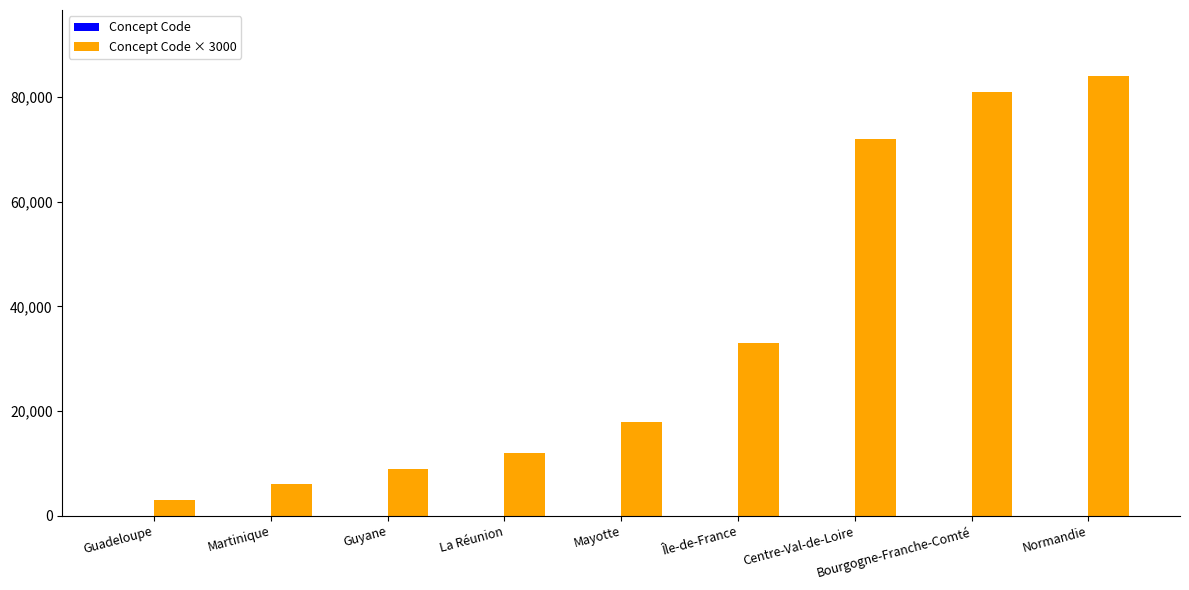

Reading left to right, extract all data points from this chart.

Concept Code: 1	2	3	4	6	11	24	27	28
Concept Code × 3000: 3000	6000	9000	12000	18000	33000	72000	81000	84000